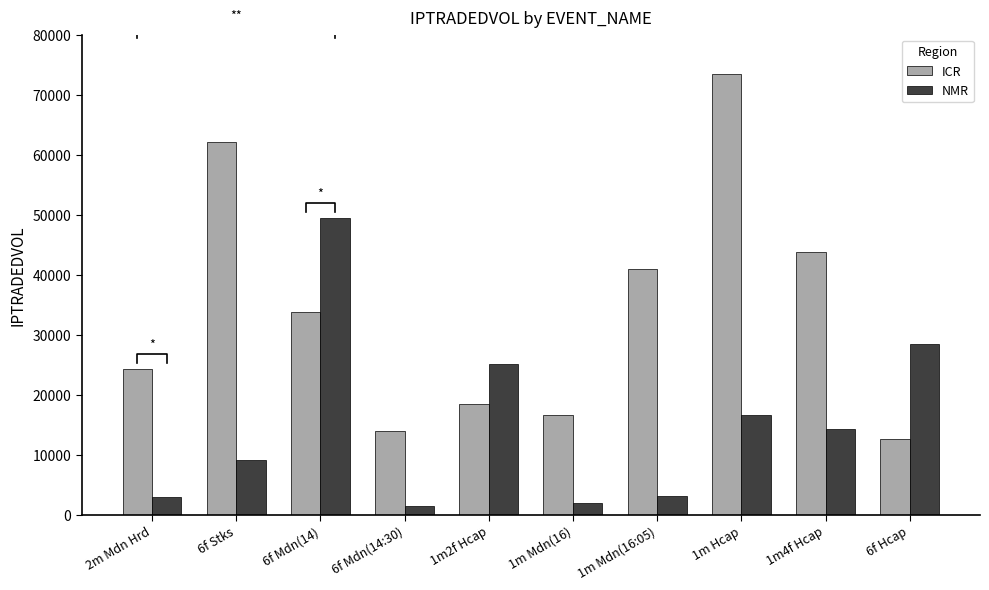

Between 6f Stks and 1m4f Hcap, which series saw the biggest shift?

ICR